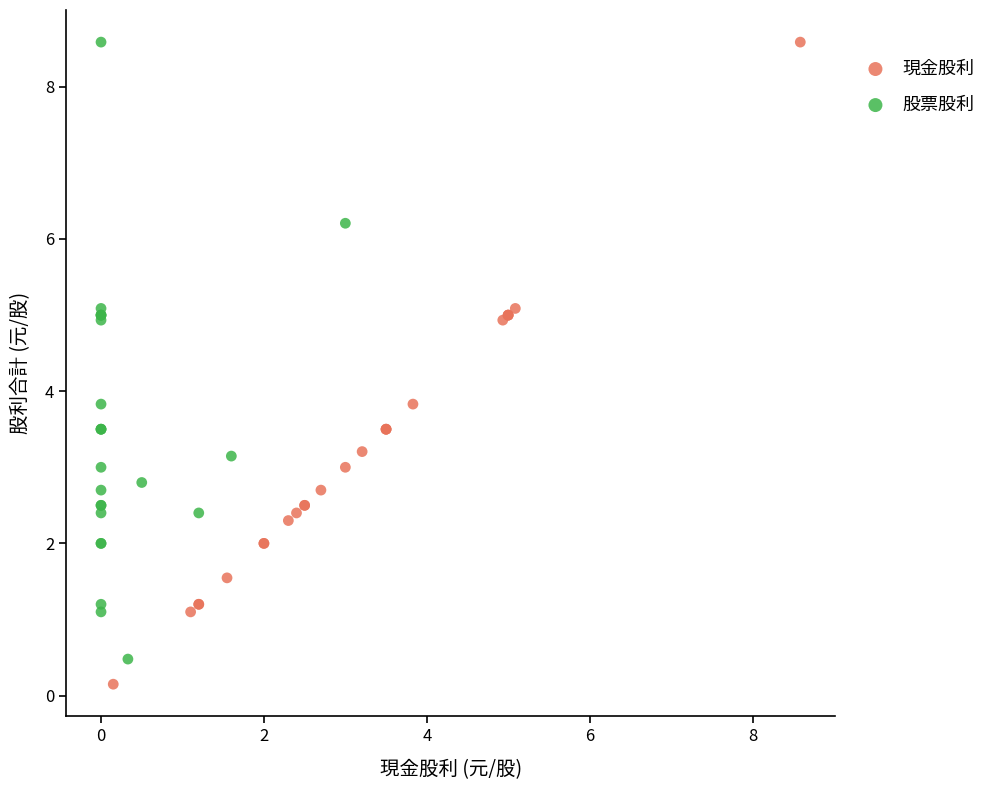

Which series has the largest Y range (max minus min)?

現金股利